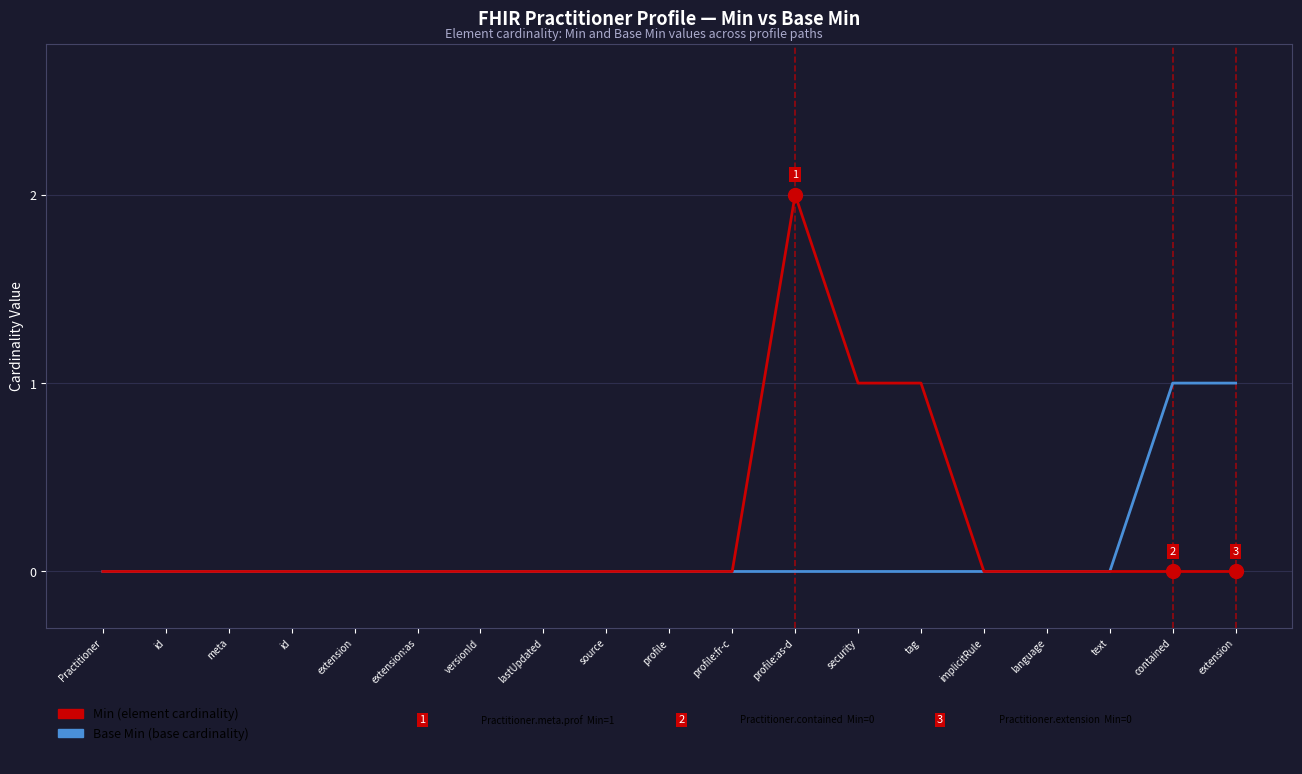

Reading right to left, extract all data points from this chart.

Base Min (base cardinality): 1	1	0	0	0	0	0	0	0	0	0	0	0	0	0	0	0	0	0
Min (element cardinality): 0	0	0	0	0	1	1	2	0	0	0	0	0	0	0	0	0	0	0